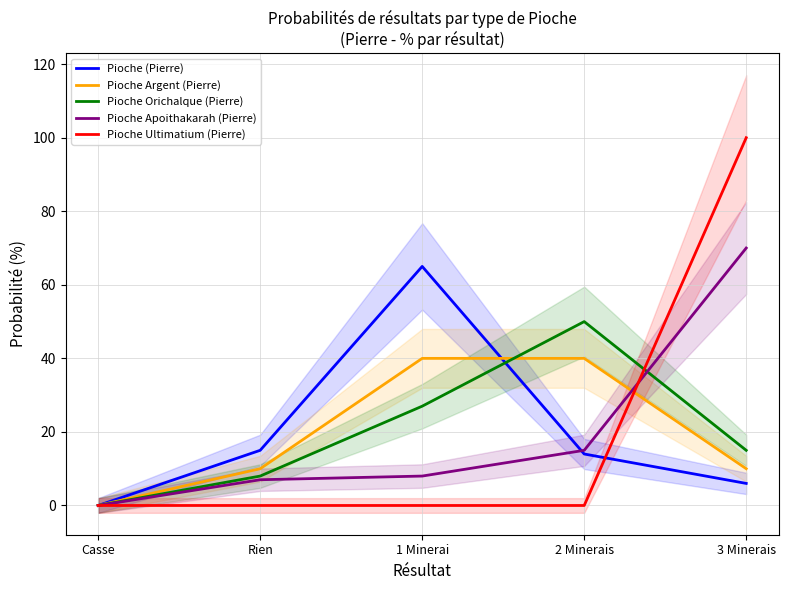

The value of Pioche Orichalque (Pierre) at Rien is 8. True or false?

True